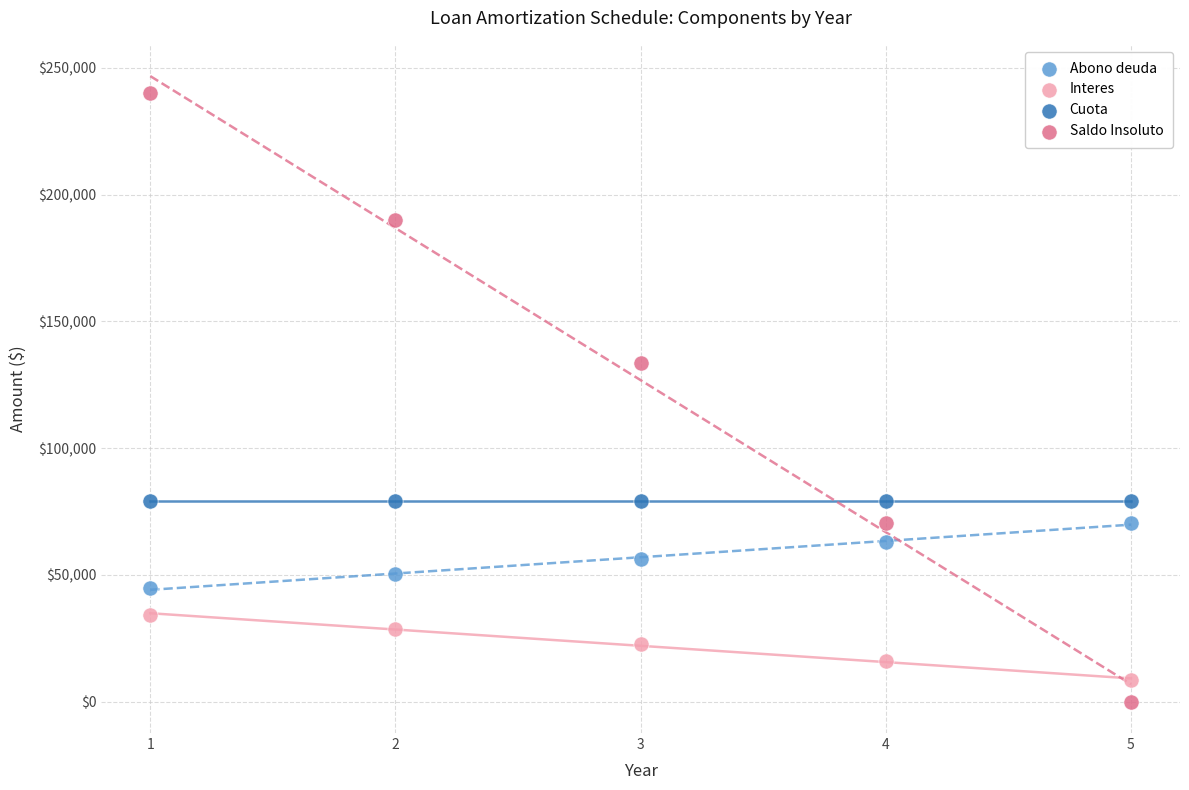

Which series reaches the maximum Y coordinate?

Saldo Insoluto